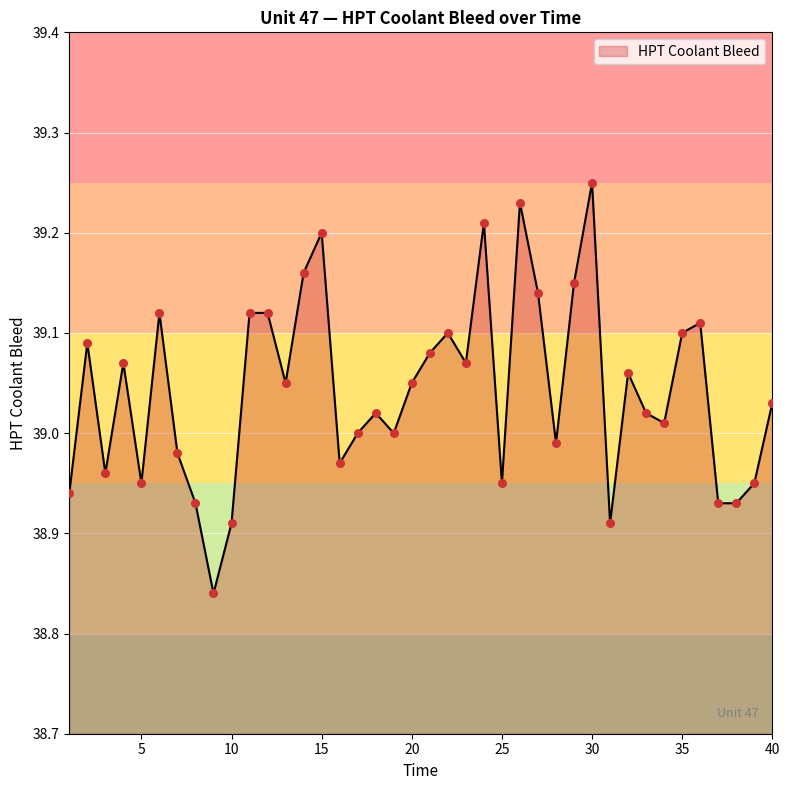

What is the difference between the maximum and minimum values?

0.4